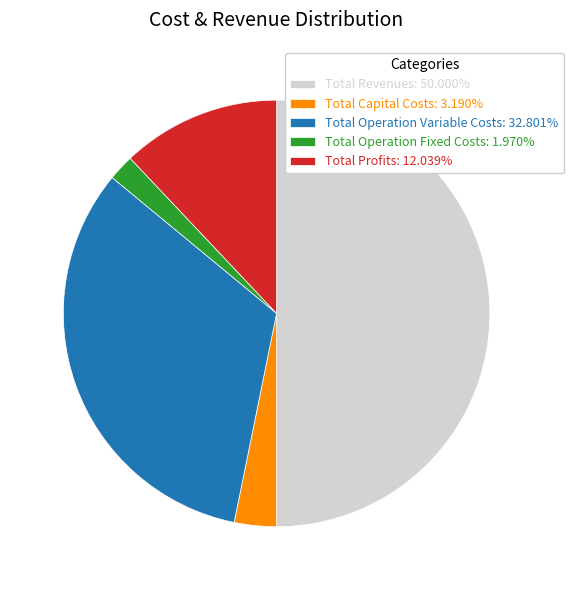

Approximately how many times larger is the value at Total Profits: 12.039% compared to Total Capital Costs: 3.190%?

3.8